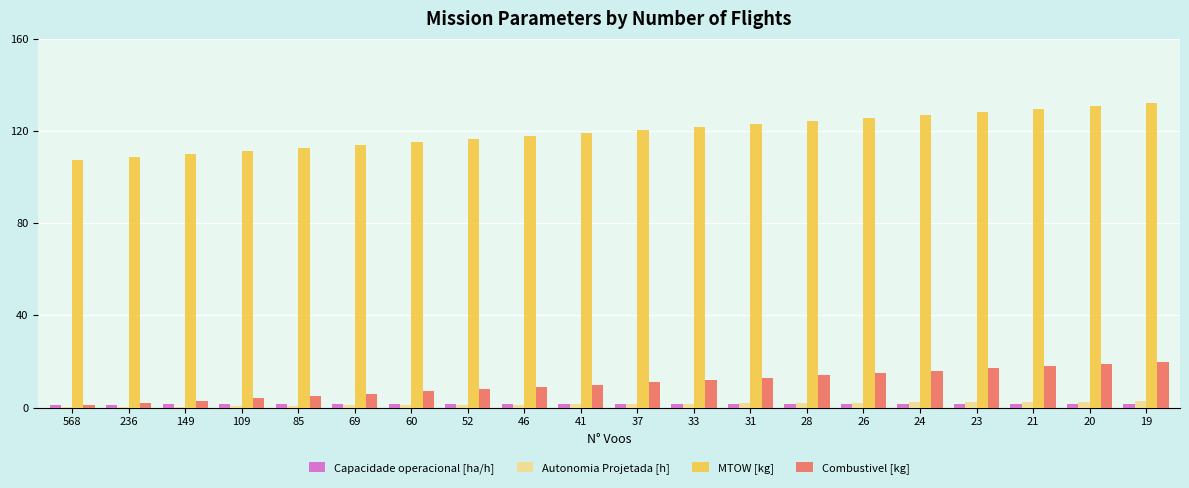

What is the maximum value shown in the chart?

132.1